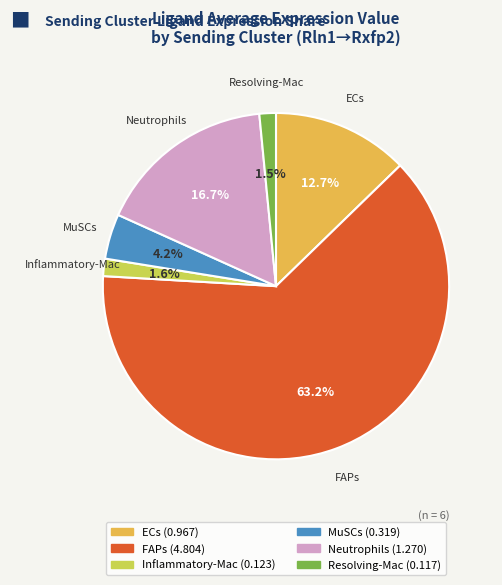

What portion of the pie excludes Inflammatory-Mac?

98.4%